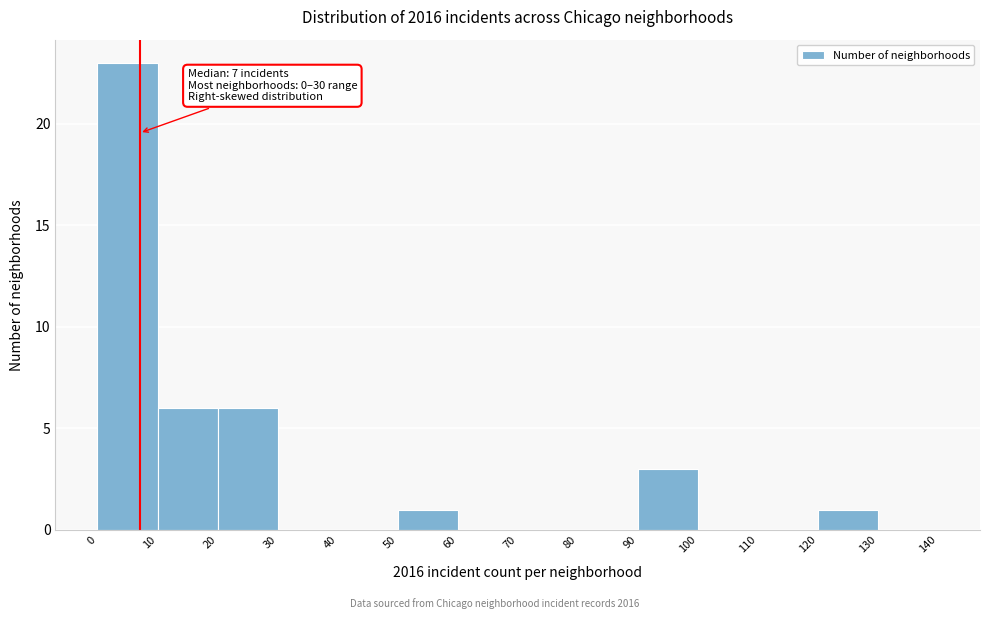

Over which range of the x-axis is the bar tallest?

0 to 10